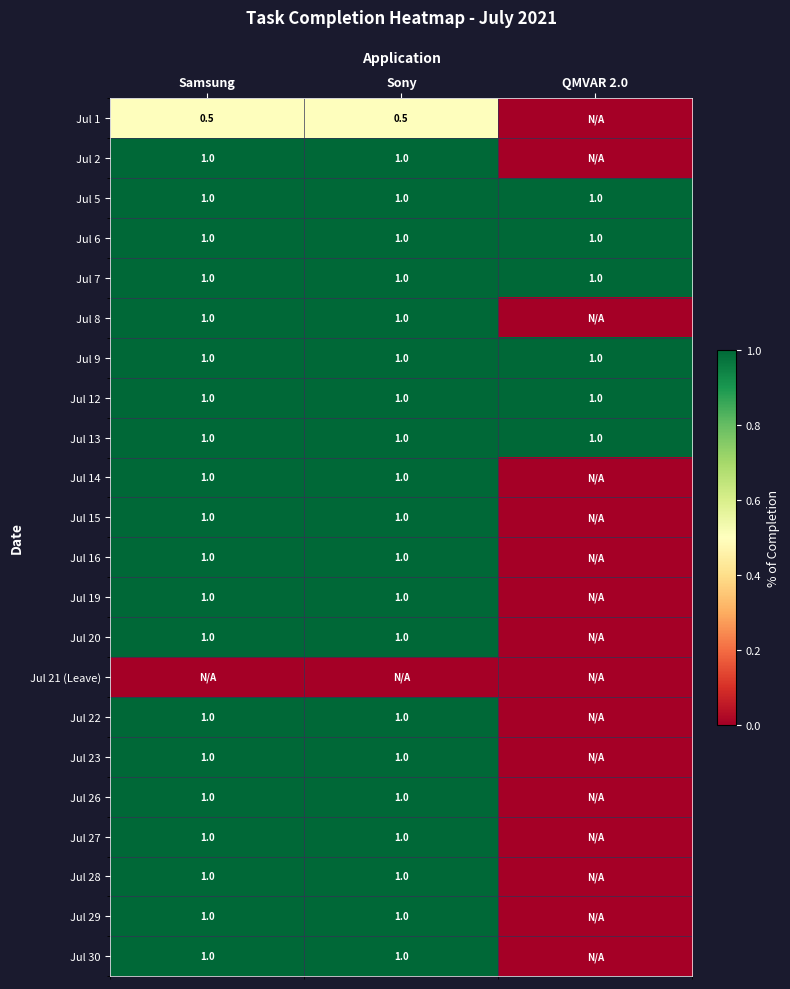

What is the spread (max minus min) of values at Samsung?

1.0